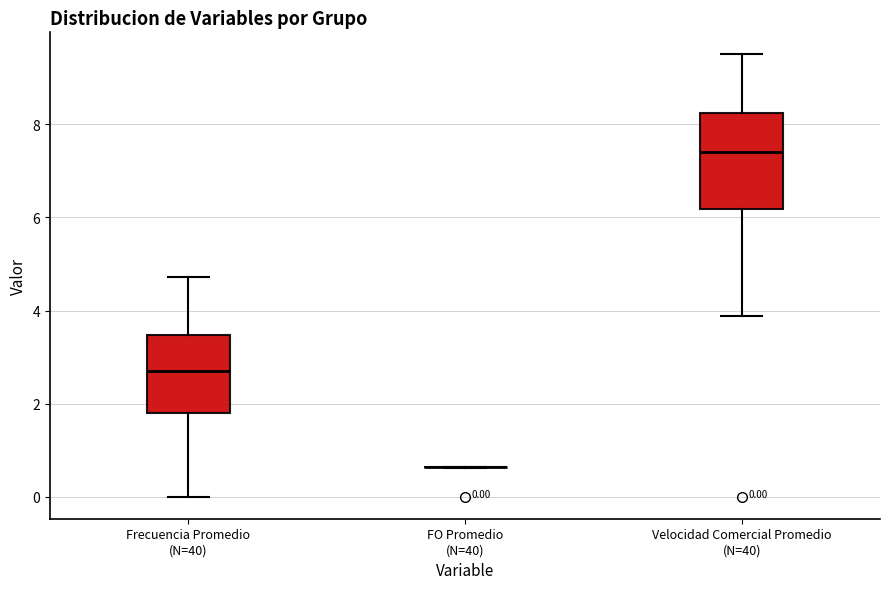

Which box is the tallest, from its lower edge to its upper edge?

Velocidad Comercial Promedio (N=40)